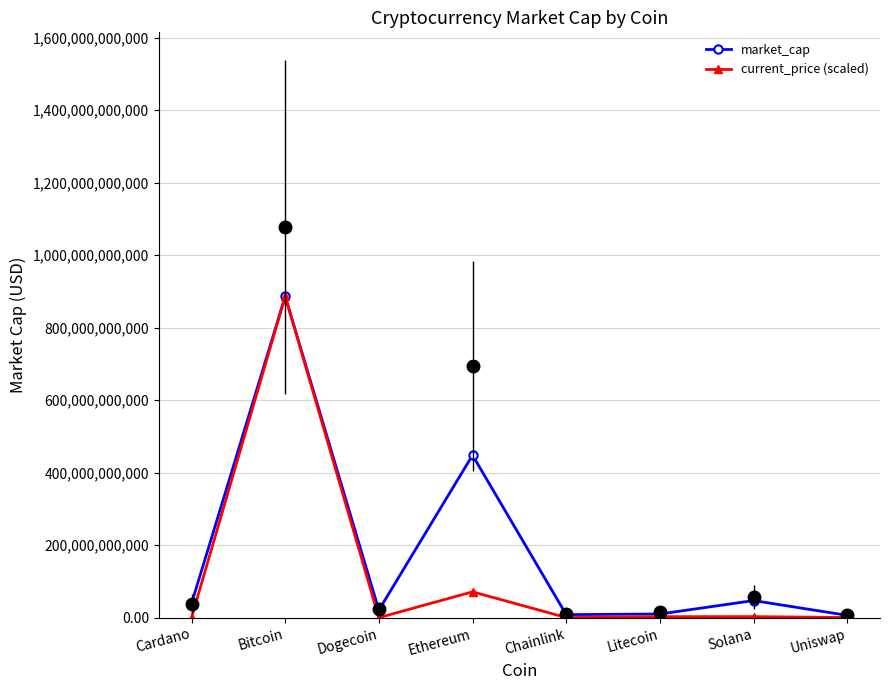

True or false: current_price (scaled) has a value of 32418683.8 at Cardano.

False